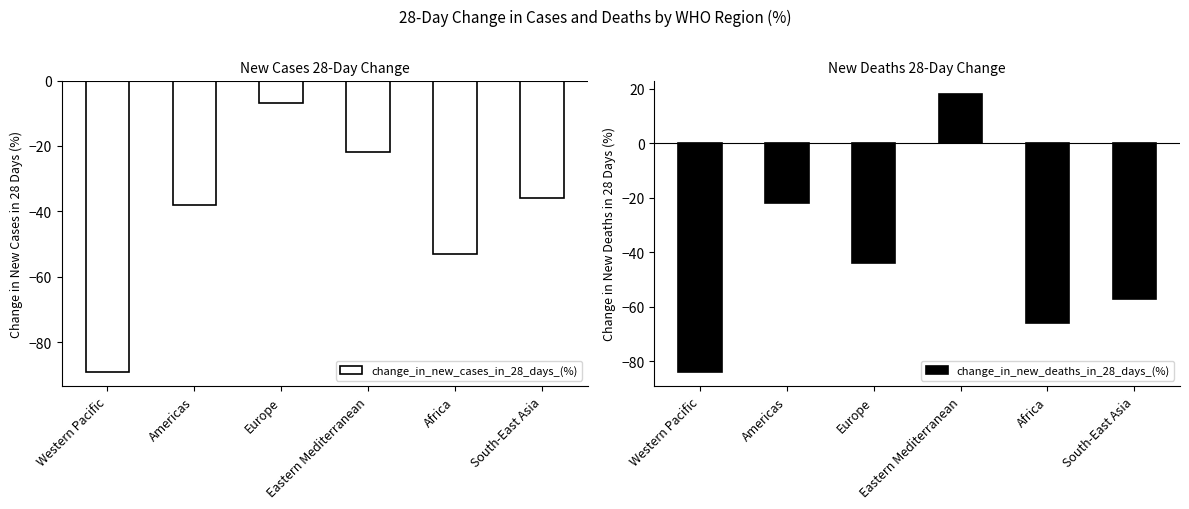

How many values in the change_in_new_deaths_in_28_days_(%) series exceed -44?

2